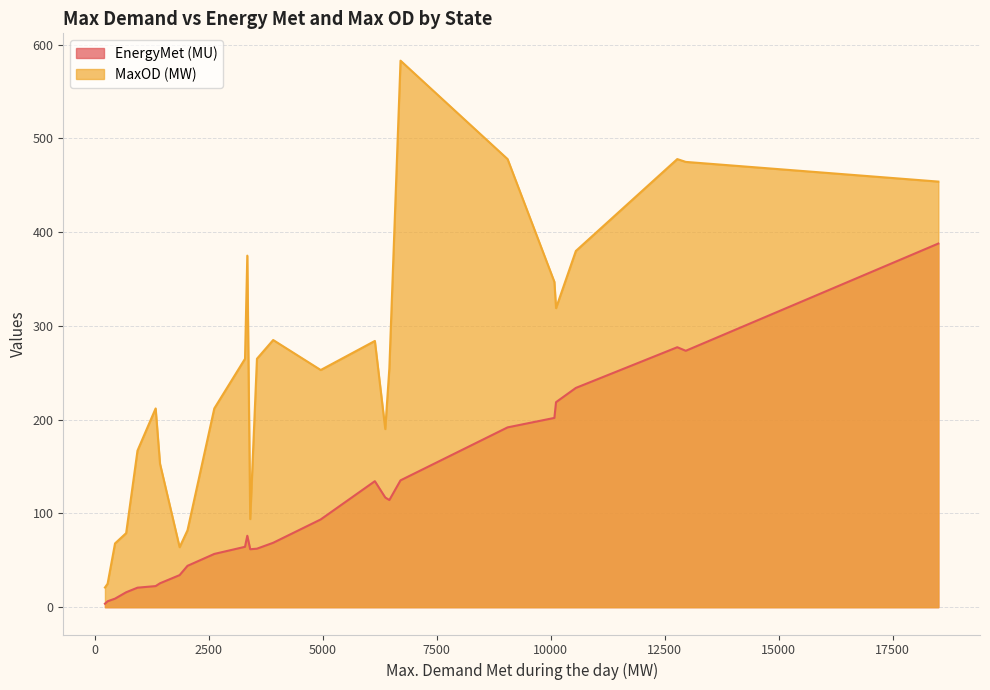

Does the chart display data point markers on the line(s)?

No